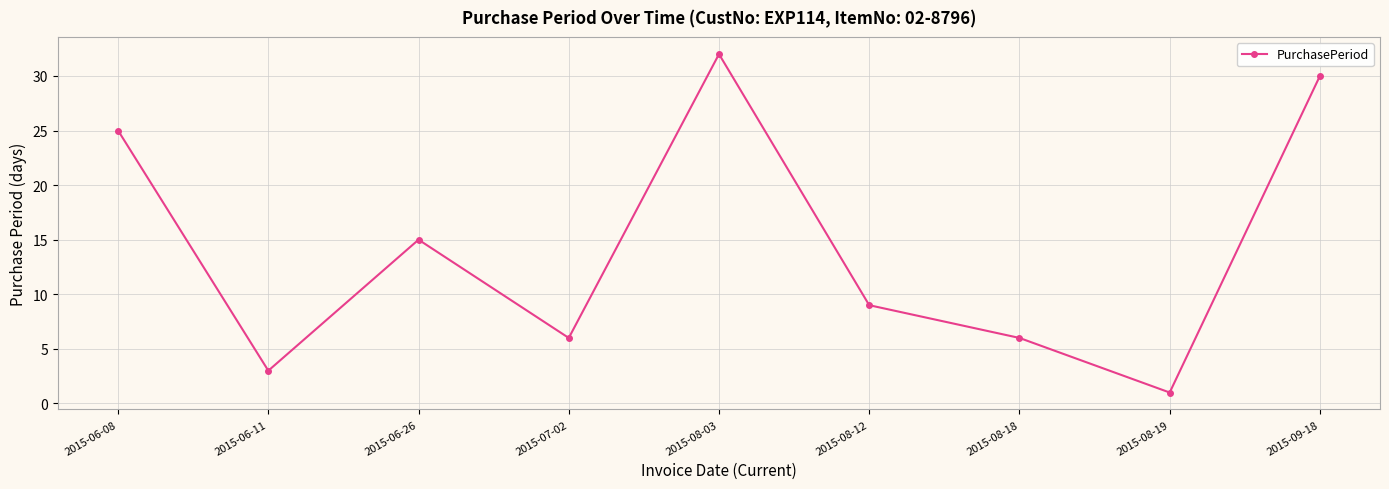

What position from the left is 2015-08-18?

7